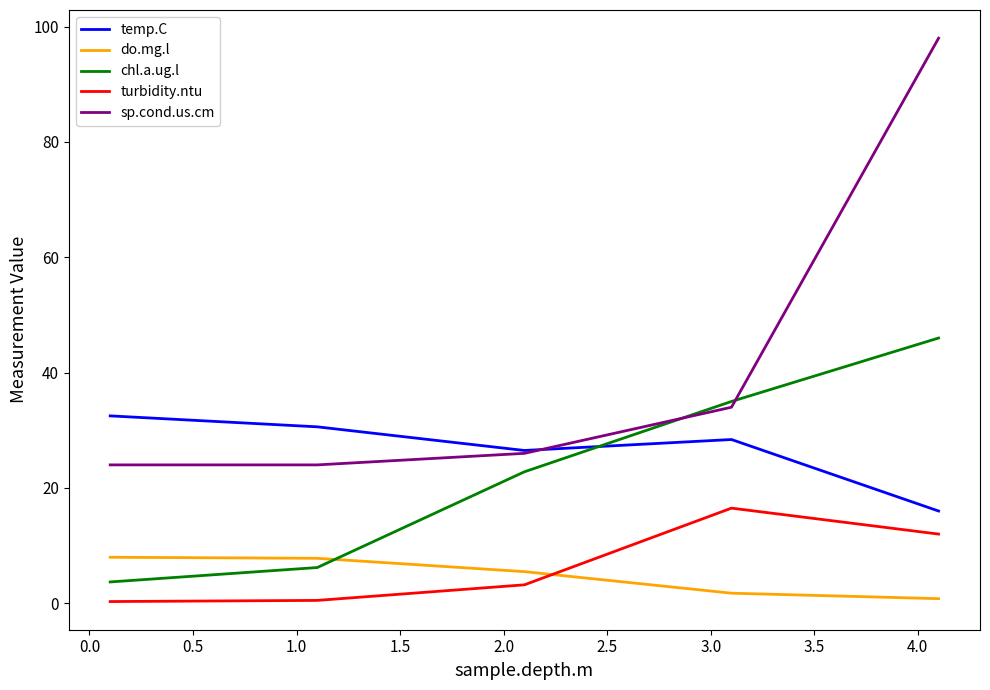

What is the lowest value of the turbidity.ntu series?

0.3